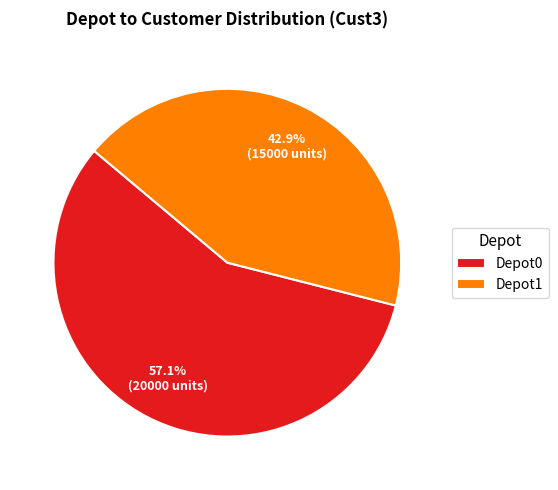

Is the sum of Depot1 and Depot0 greater than half?

Yes